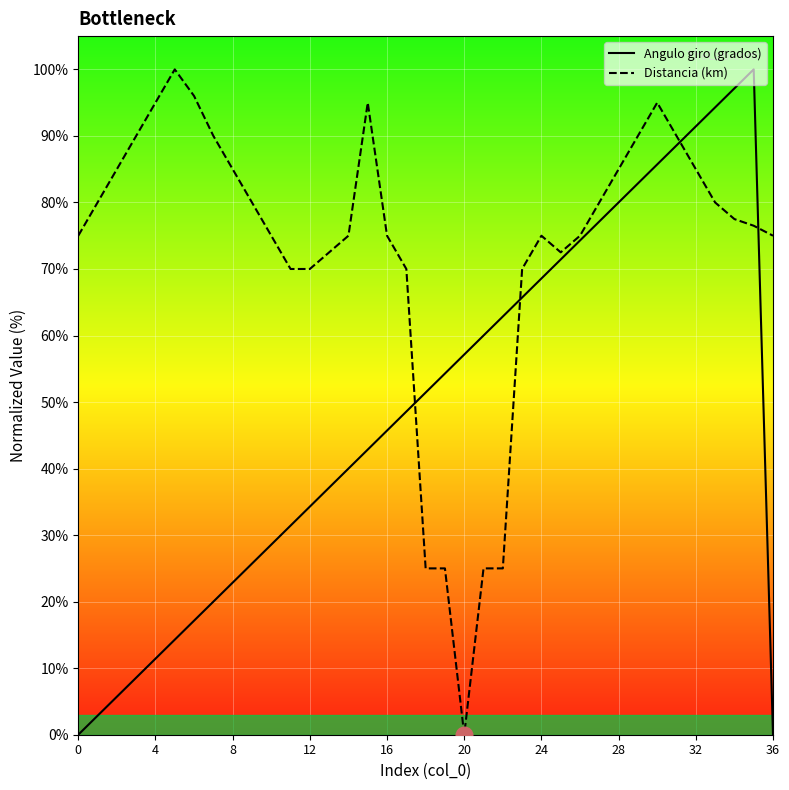

How many intersections are there between Angulo giro (grados) and Distancia (km)?

4